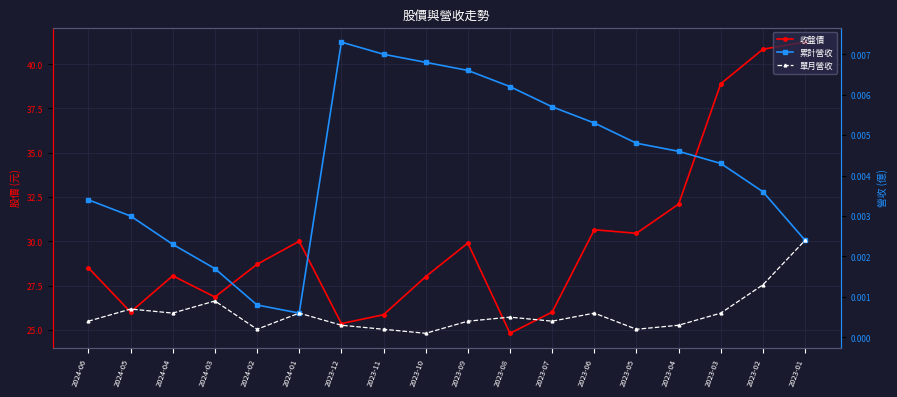

Between 2024-02 and 2023-07, which is larger?

2024-02